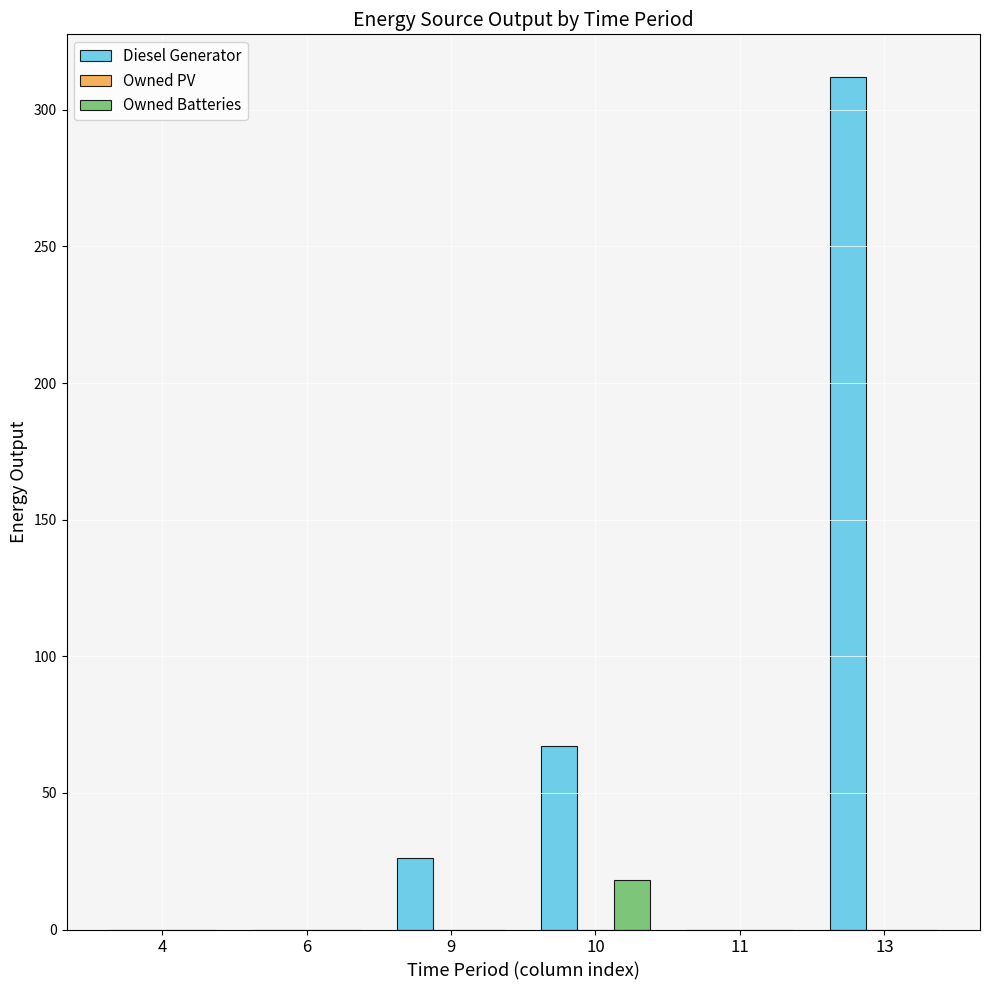

Where is Diesel Generator nearest to the value 156?

10